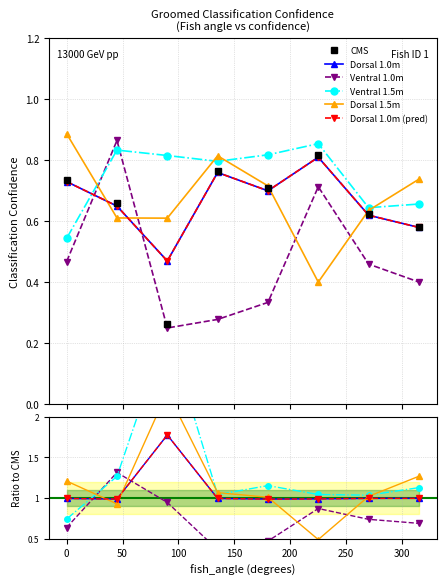

What is the total value across all series at 45?

4.3